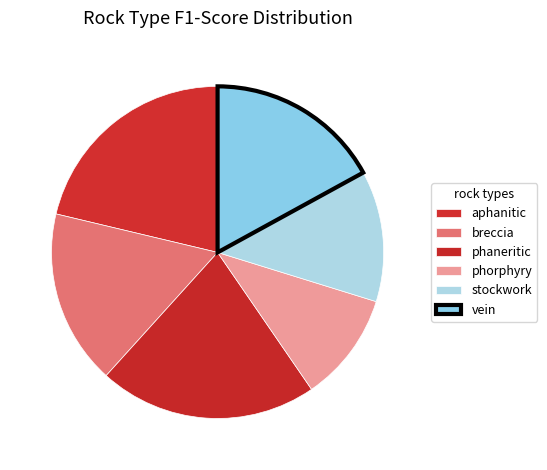

How many slices are in this pie chart?

6